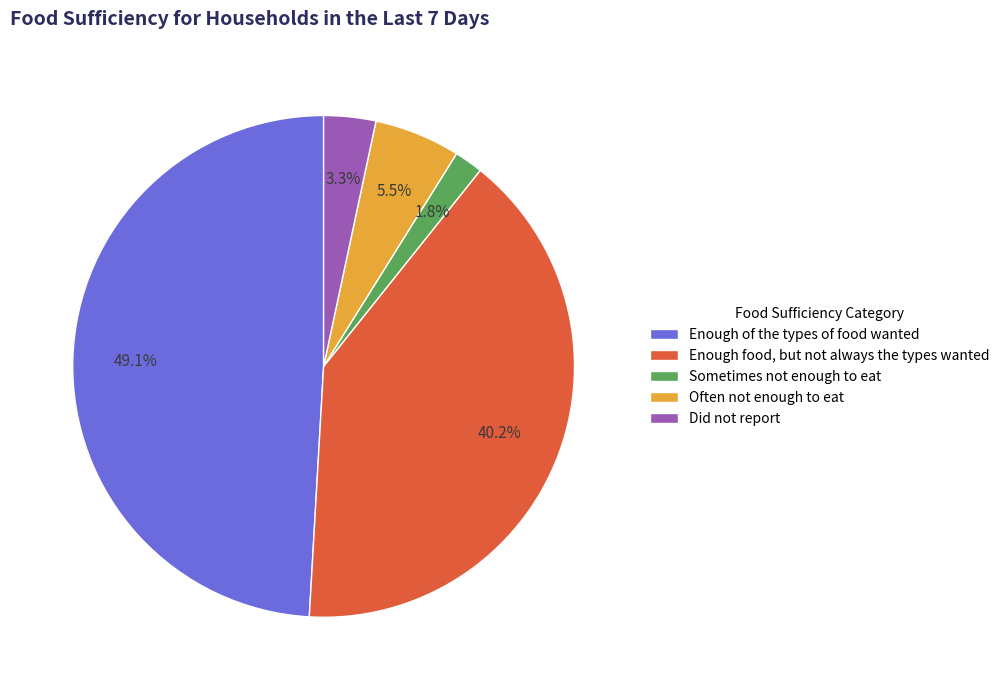

How many slices are in this pie chart?

5